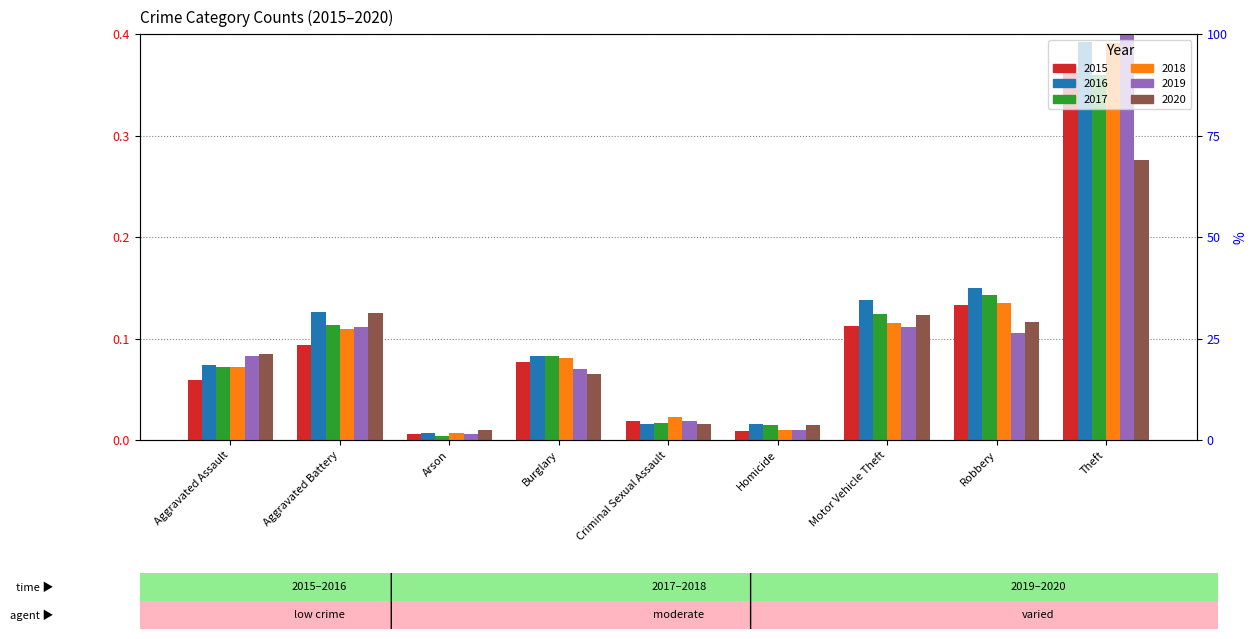

Which series has the largest total across all categories?

2016